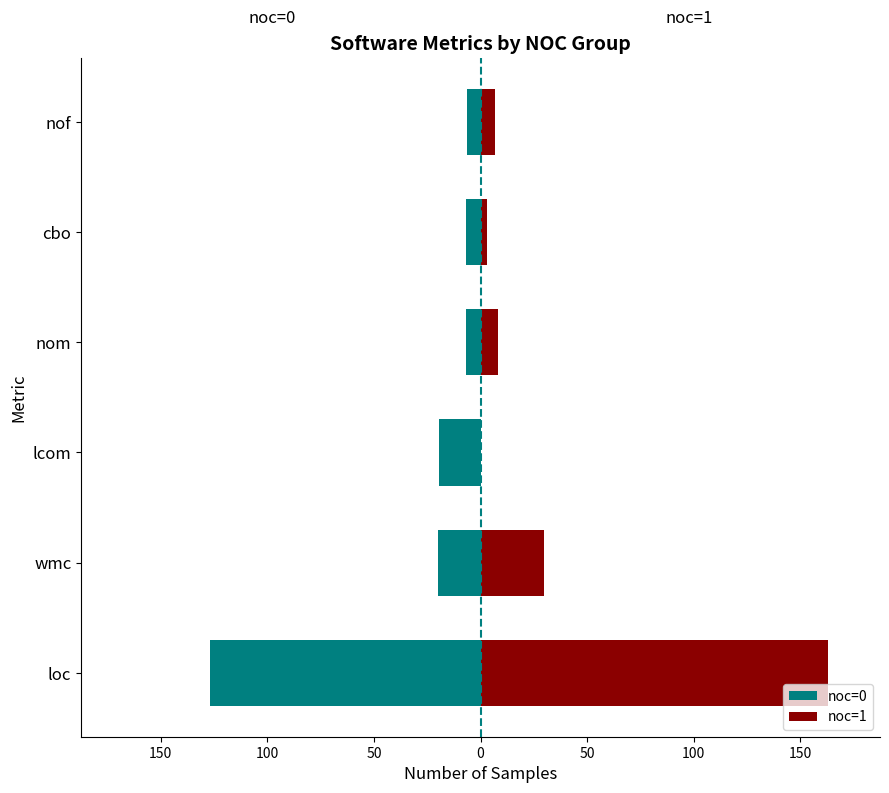

What is the difference between the maximum and second lowest values in the noc=1 series?

160.0